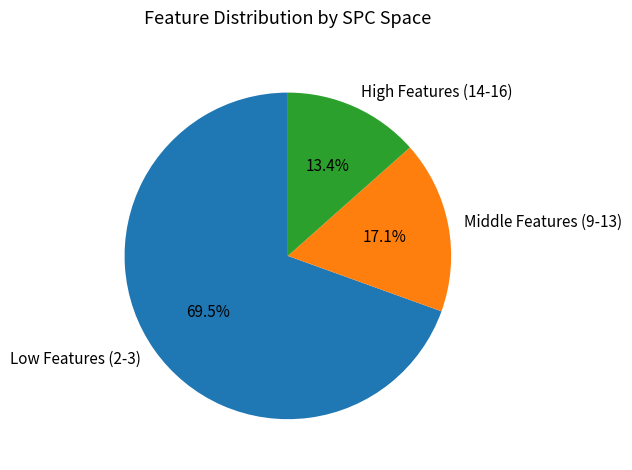

Which has a higher value, Middle Features (9-13) or Low Features (2-3)?

Low Features (2-3)